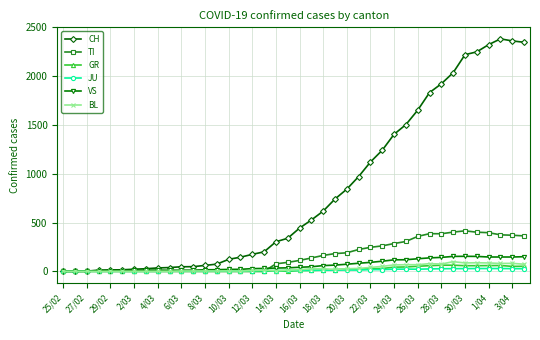

Rank the series by their maximum value, from highest to lowest.

CH, TI, VS, BL, GR, JU